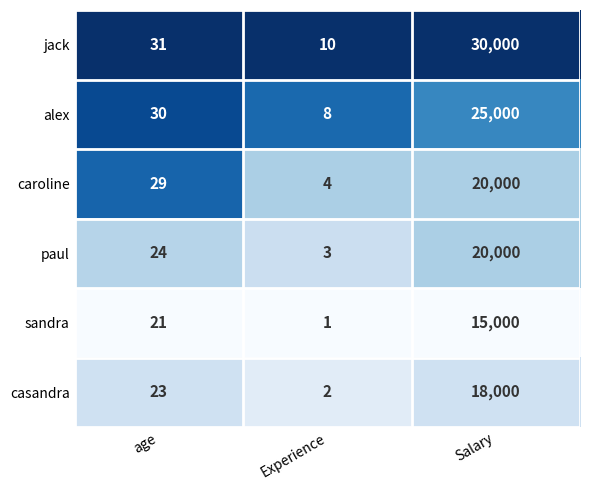

At which label does caroline reach its minimum?

Experience